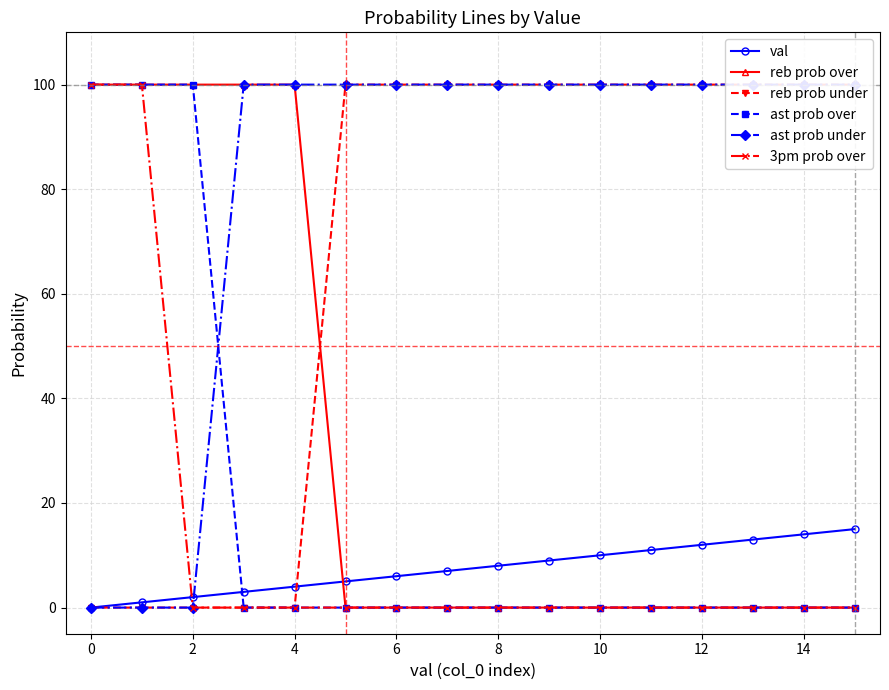

How many lines are shown in the chart?

6